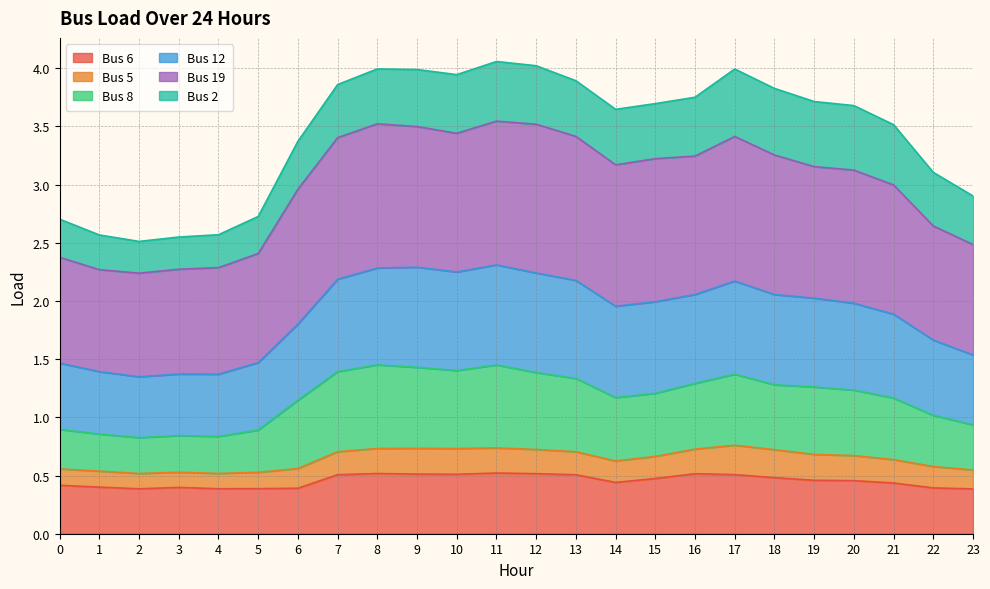

What is the lowest value of the Bus 6 series?

0.4